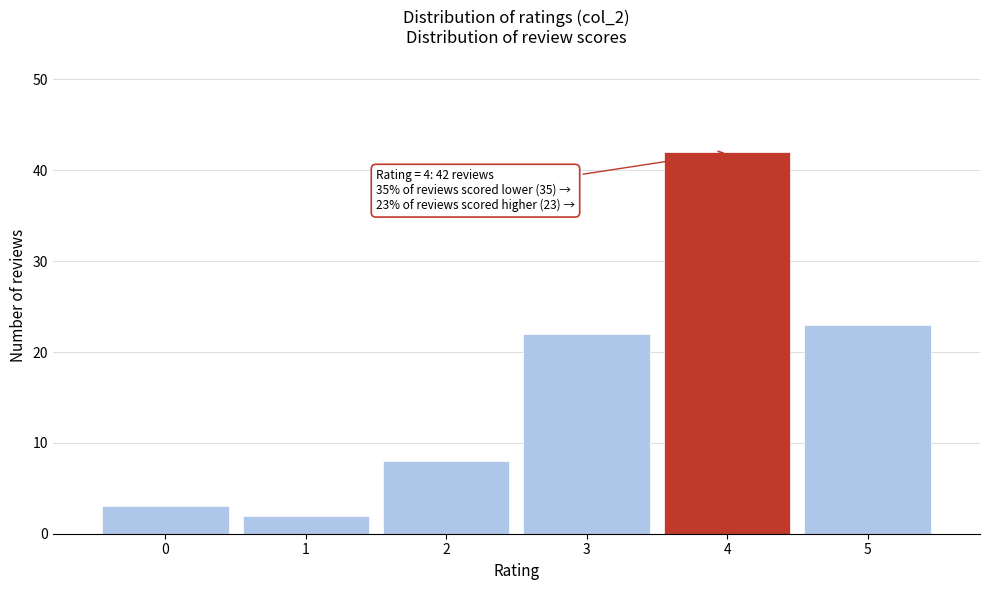

Which range on the x-axis has the tallest bar?

3.5 to 4.5